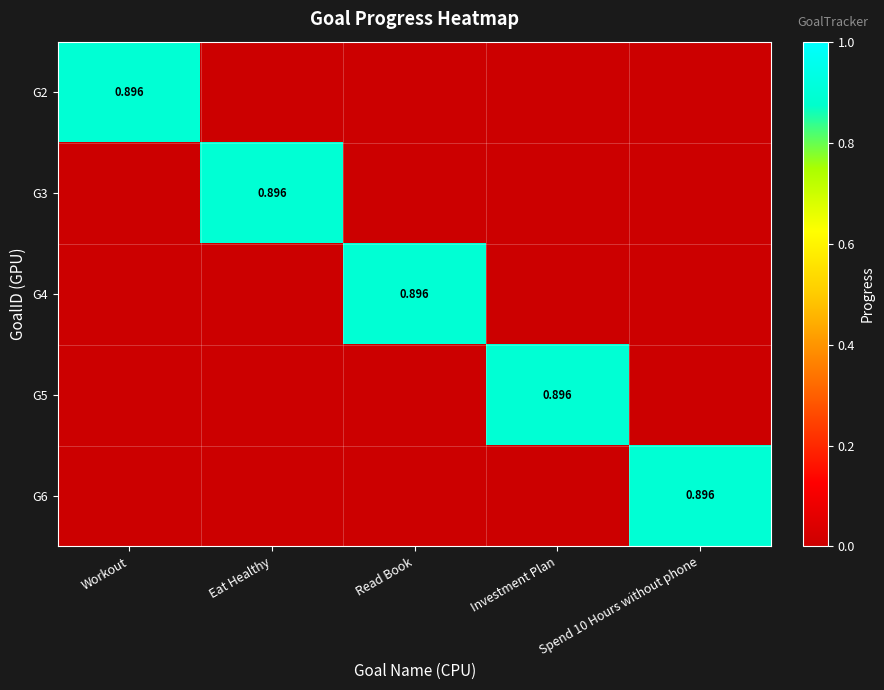

Between Eat Healthy and Spend 10 Hours without phone, which series saw the biggest shift?

G3